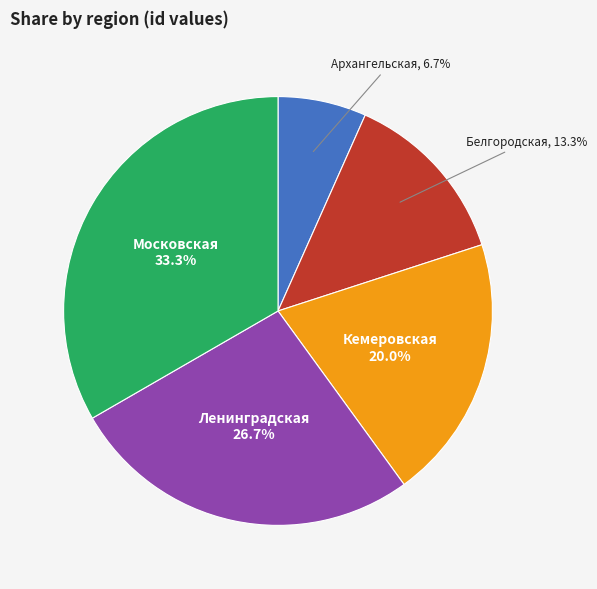

Is it true that Белгородская is 13% of the pie?

True